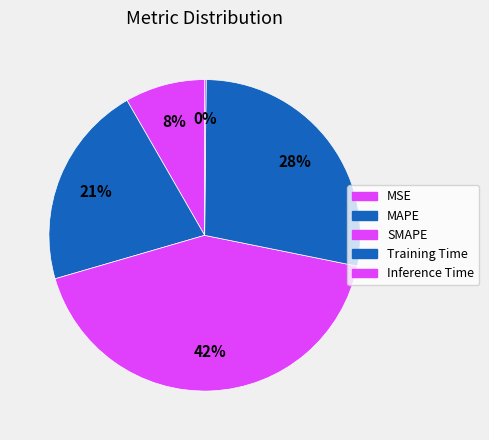

The SMAPE slice represents 42% of the pie. True or false?

True